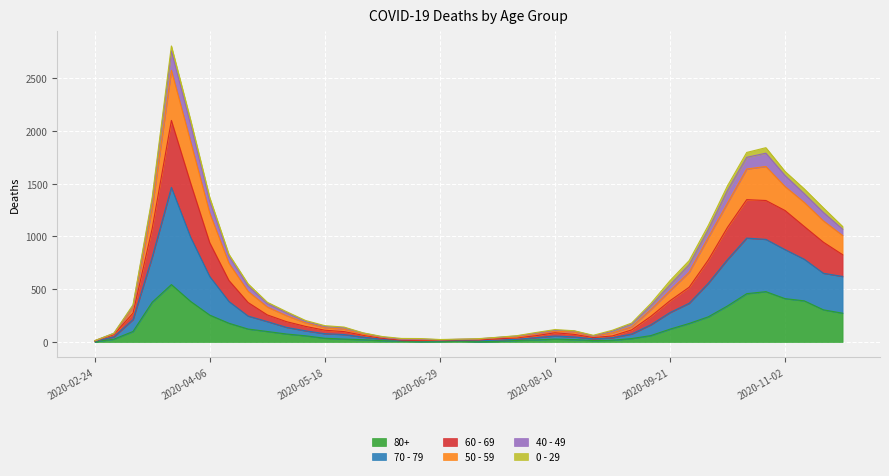

True or false: 50 - 59 and 70 - 79 cross at least once.

False